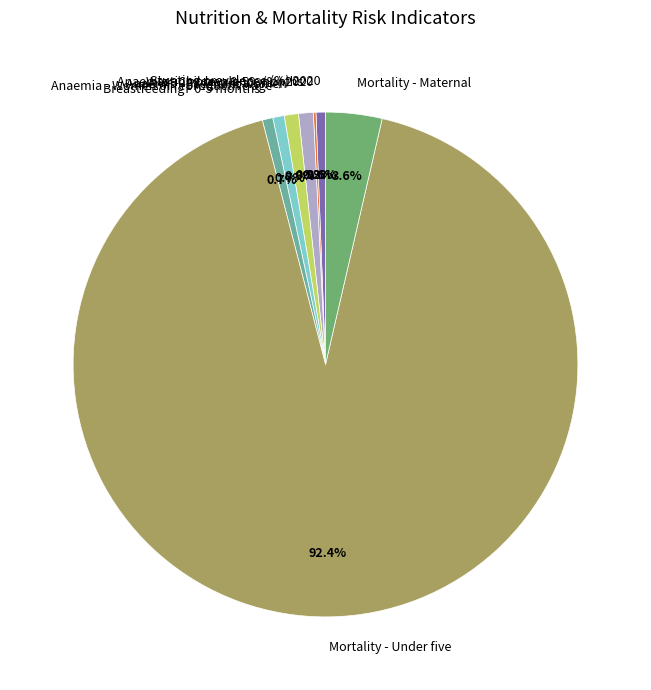

Which has a higher value, Anaemia - Children 0-59 months or Mortality - Under five?

Mortality - Under five